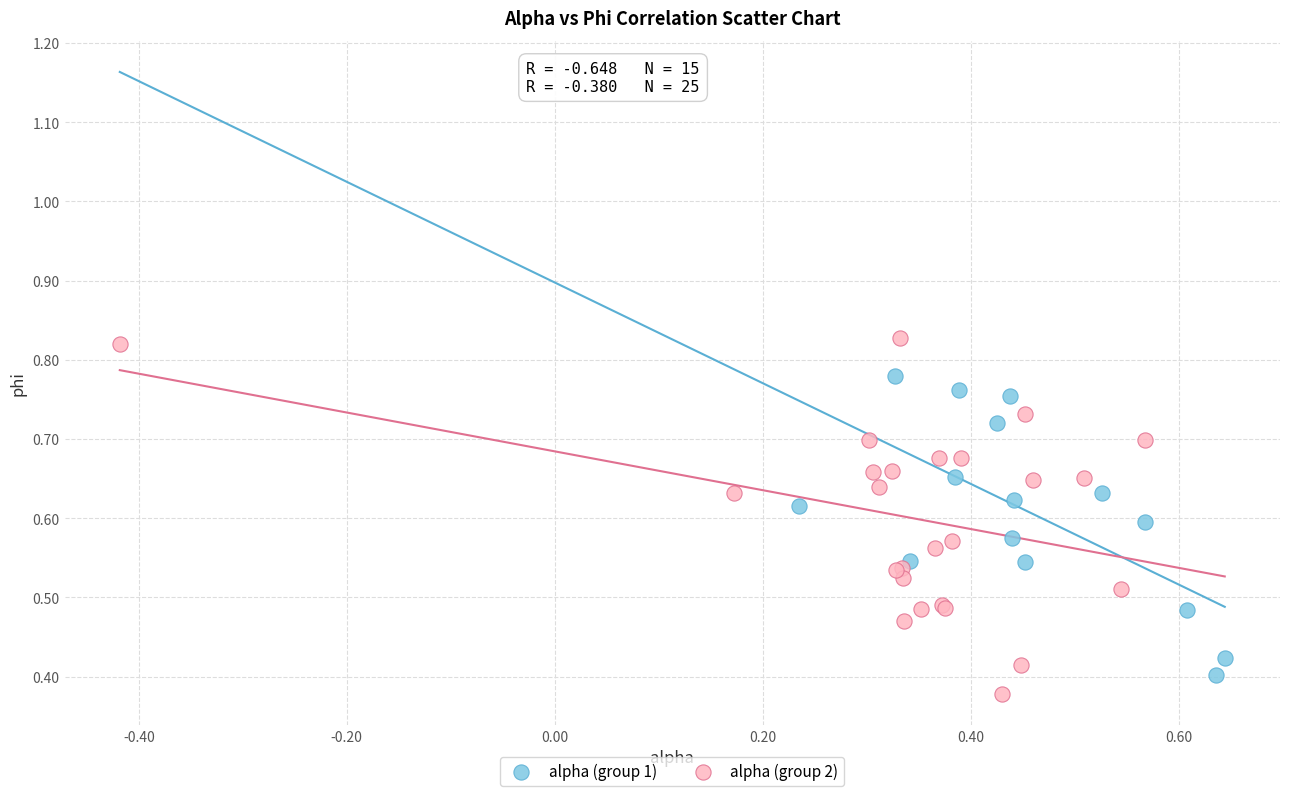

Which series reaches the maximum Y coordinate?

alpha (group 2)